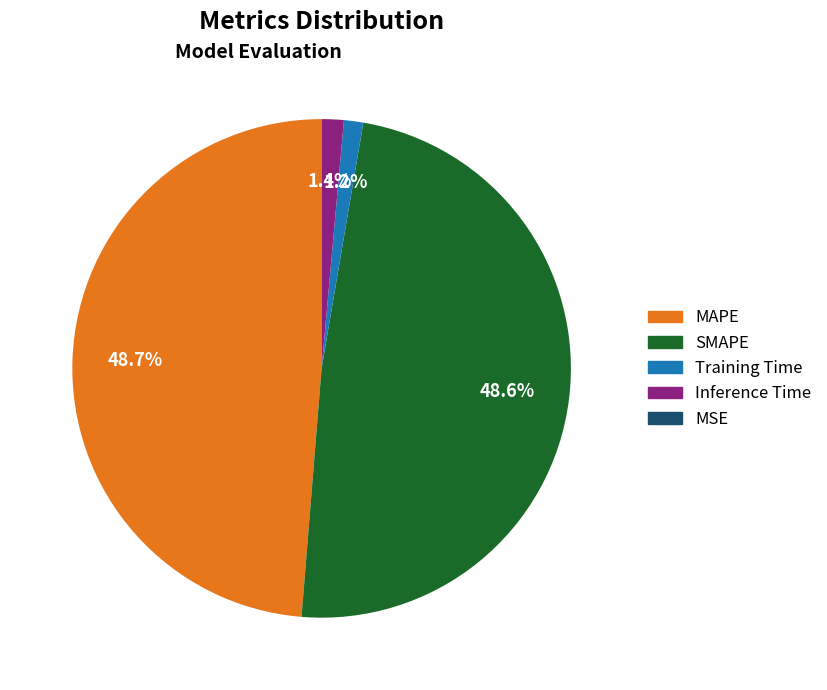

Which has a higher value, Inference Time or SMAPE?

SMAPE